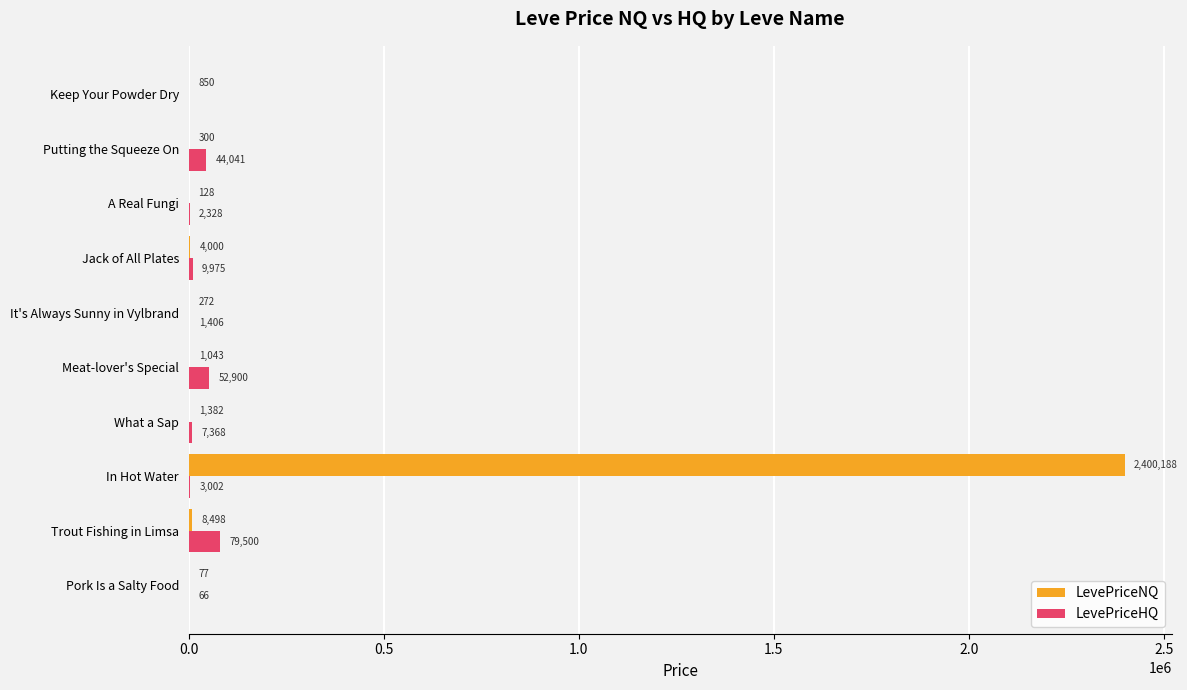

What is the sum of the LevePriceHQ values at What a Sap and A Real Fungi?

9696.0